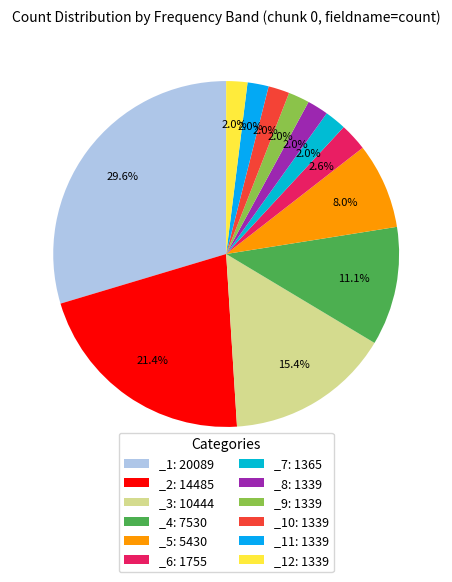

How many slices are in this pie chart?

12